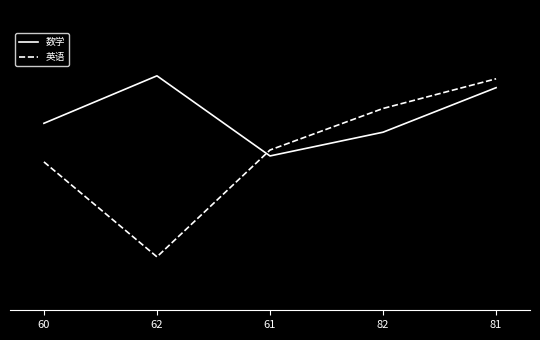

What is the sum of the 数学 values at 62 and 61?

171